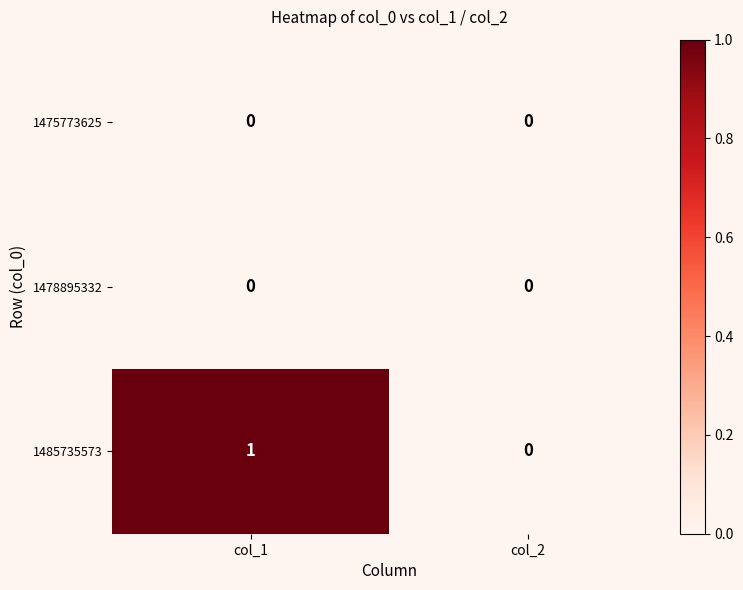

At which category does the chart reach its peak across all series?

col_1